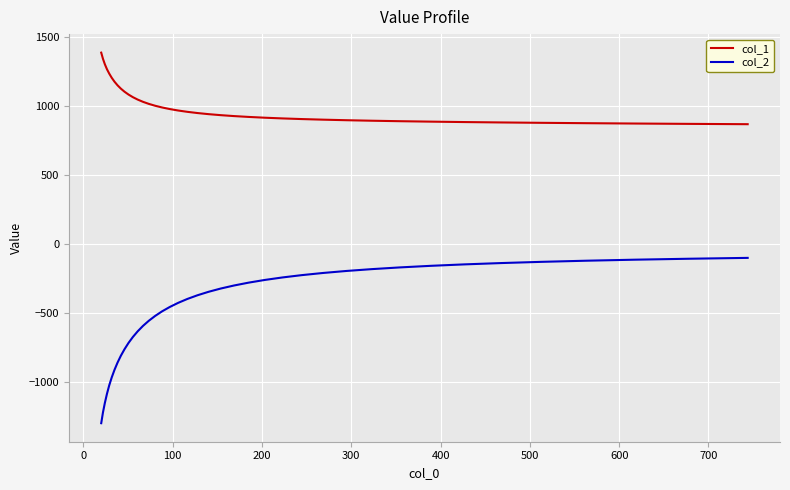

What is the maximum value for col_1?

1386.0